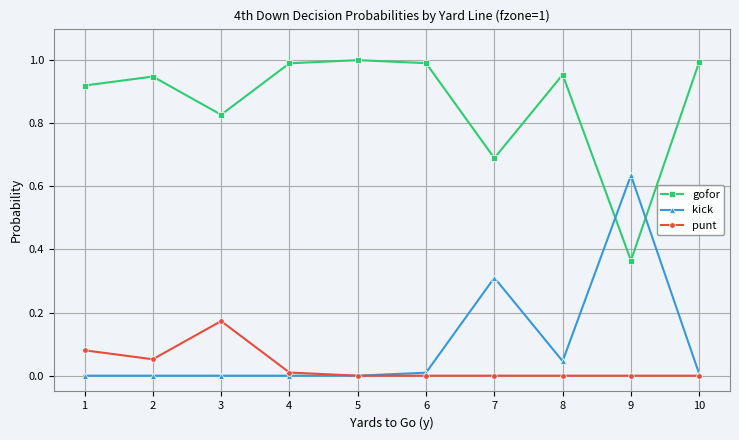

Does the chart have visible grid lines?

Yes